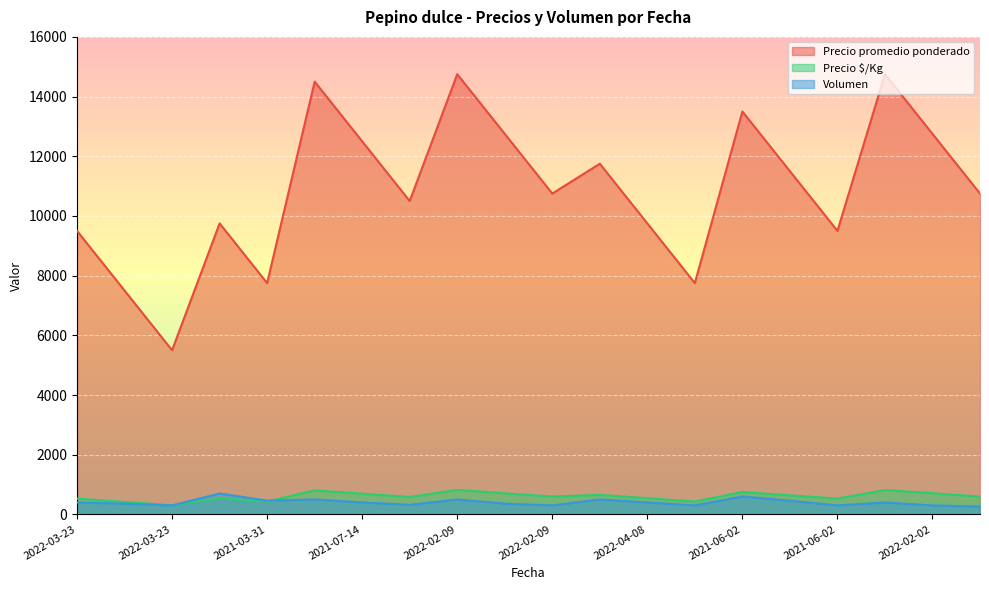

Reading right to left, transcribe all the data shown in this chart.

Precio promedio ponderado: 10750	12750	14750	9500	11500	13500	7750	9750	11750	10750	12750	14750	10500	12500	14500	7750	9750	5500	7500	9500
Precio $/Kg: 597	708	819	528	639	750	431	542	653	597	708	819	583	694	806	431	542	306	417	528
Volumen: 260	300	400	300	460	600	300	400	500	300	360	500	320	400	500	460	700	300	360	400